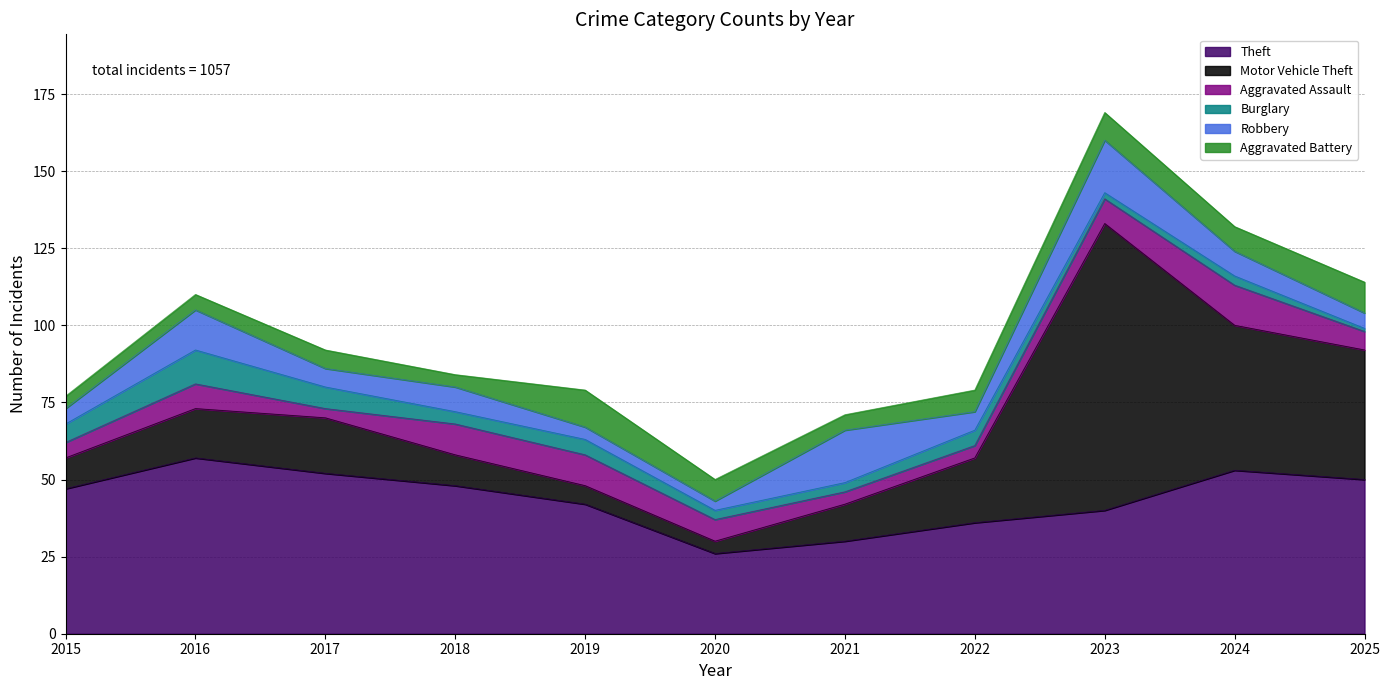

What is the difference between the maximum and minimum values in the Aggravated Assault series?

10